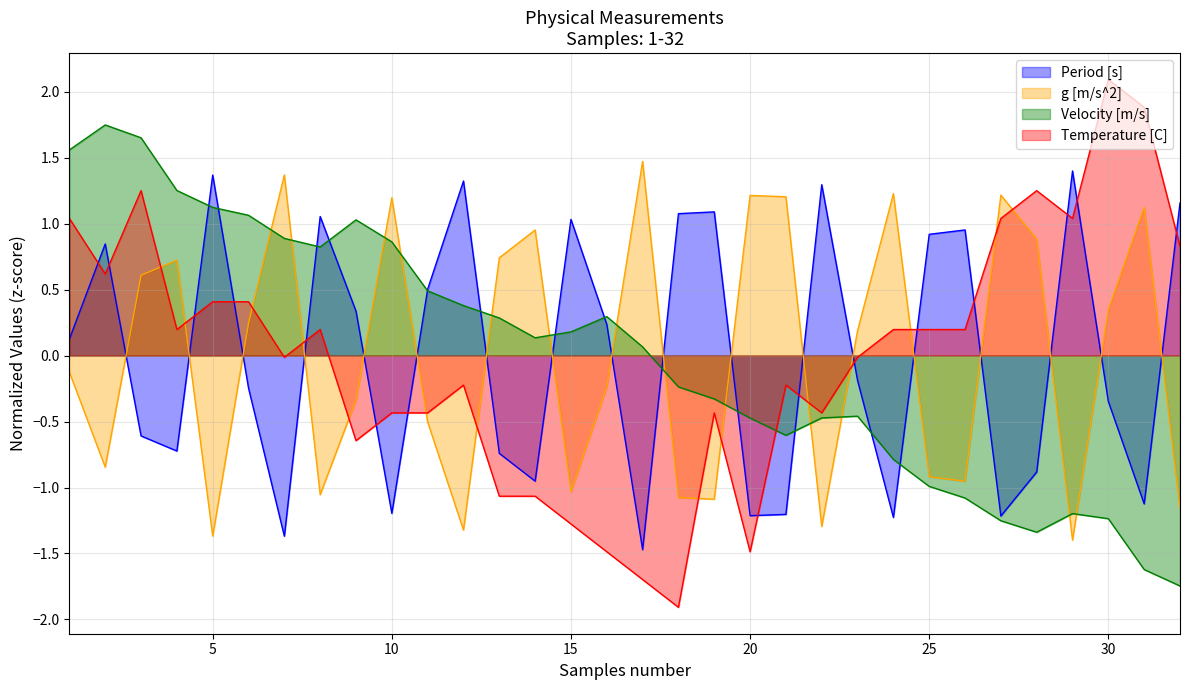

What are all the series names shown in the legend?

Period [s], g [m/s^2], Velocity [m/s], Temperature [C]